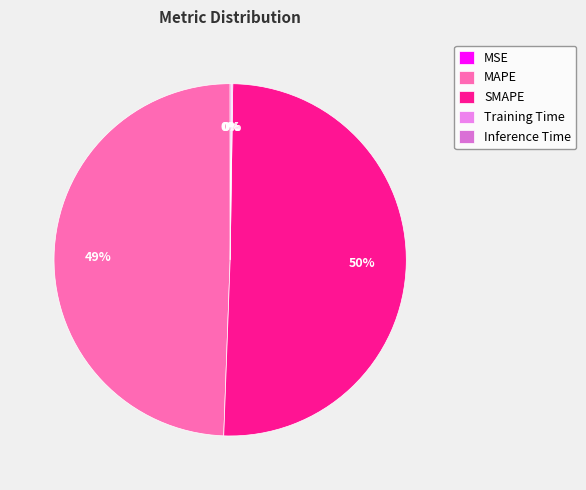

How many slices are in this pie chart?

5